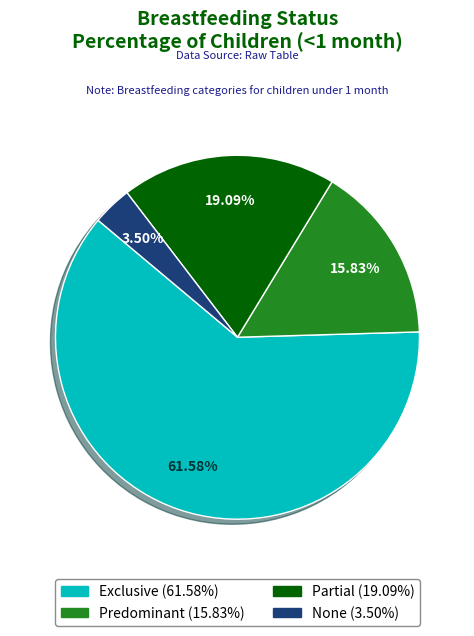

What percentage is NOT represented by Predominant?

84.2%